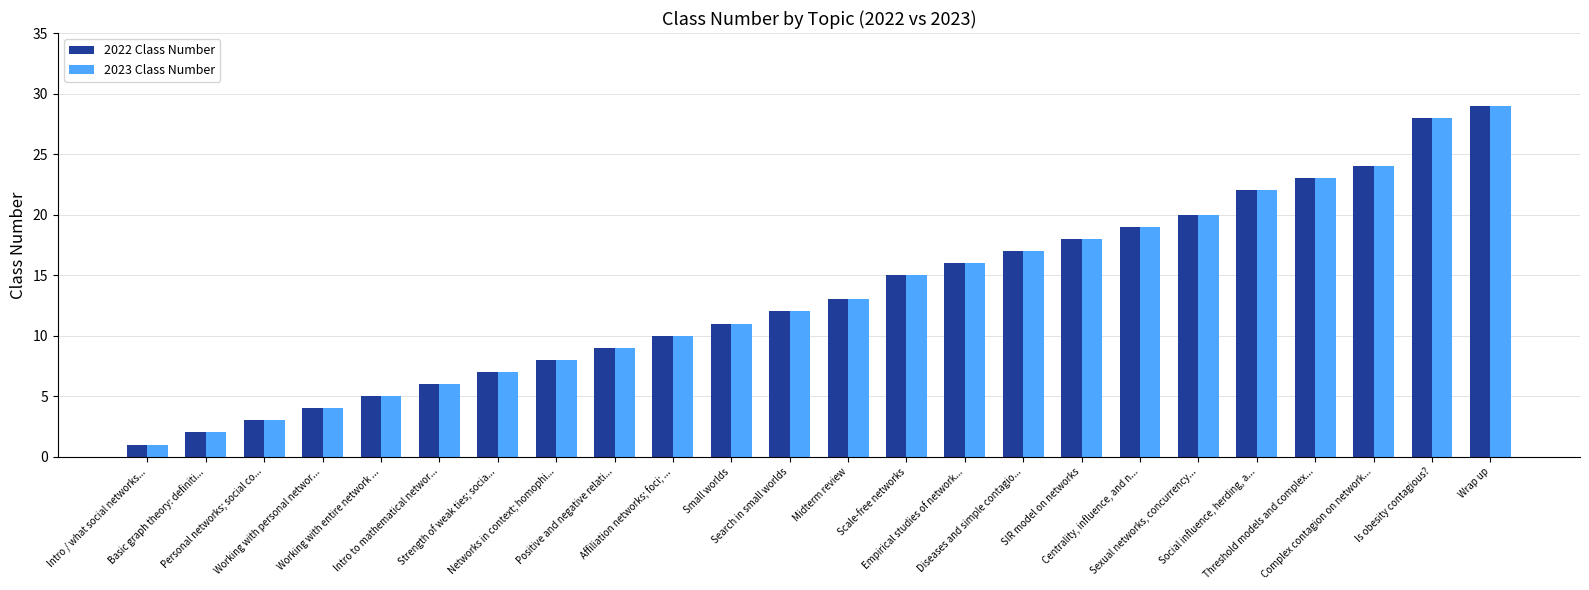

Reading left to right, list all the values displayed in this chart.

2022 Class Number: 1	2	3	4	5	6	7	8	9	10	11	12	13	15	16	17	18	19	20	22	23	24	28	29
2023 Class Number: 1	2	3	4	5	6	7	8	9	10	11	12	13	15	16	17	18	19	20	22	23	24	28	29